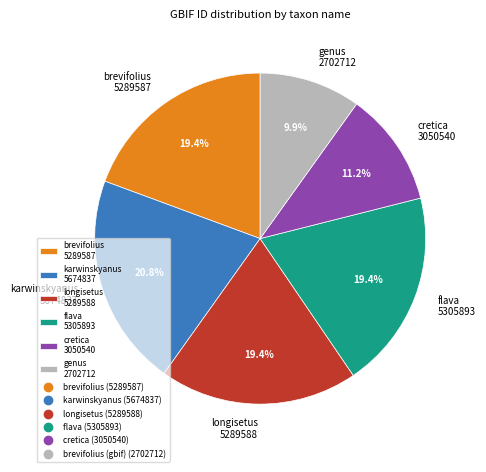

Is the sum of karwinskyanus 5674837 and genus 2702712 greater than half?

No